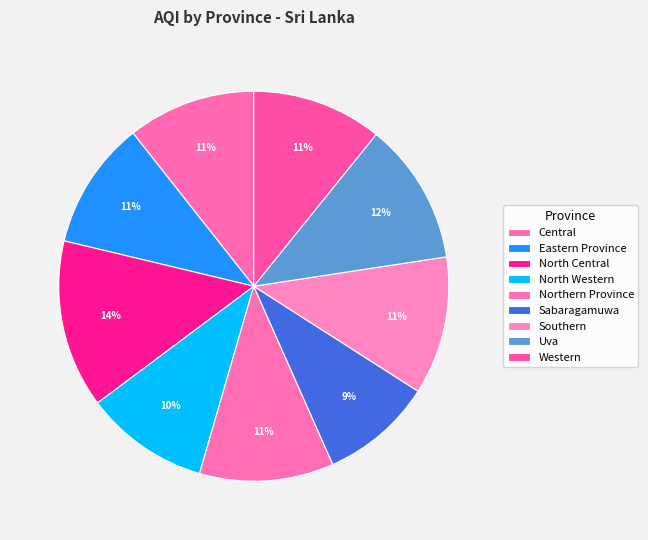

Combined, what portion of the pie is Eastern Province and Uva?

22.4%